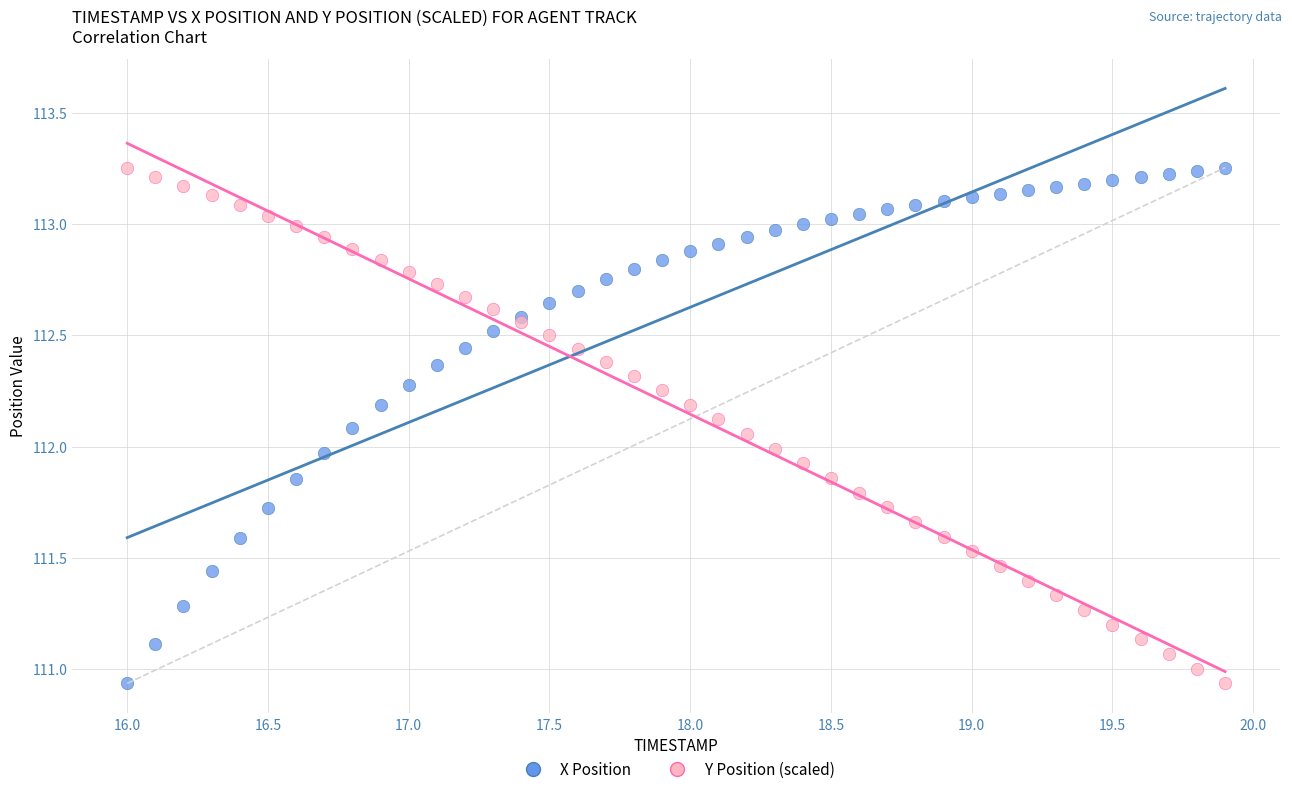

What are all the series names shown in the legend?

X Position, Y Position (scaled)